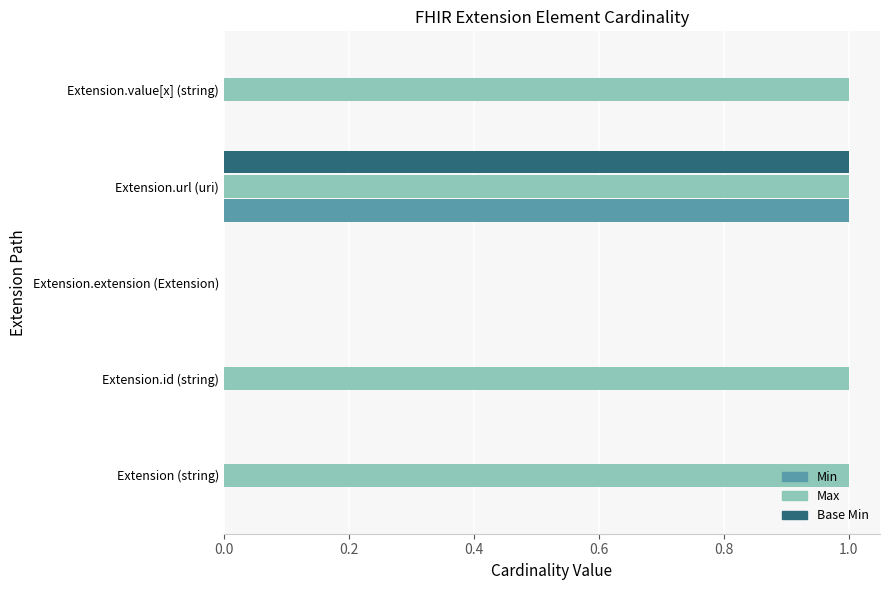

The Max series shows 1 at Extension.url (uri). True or false?

True